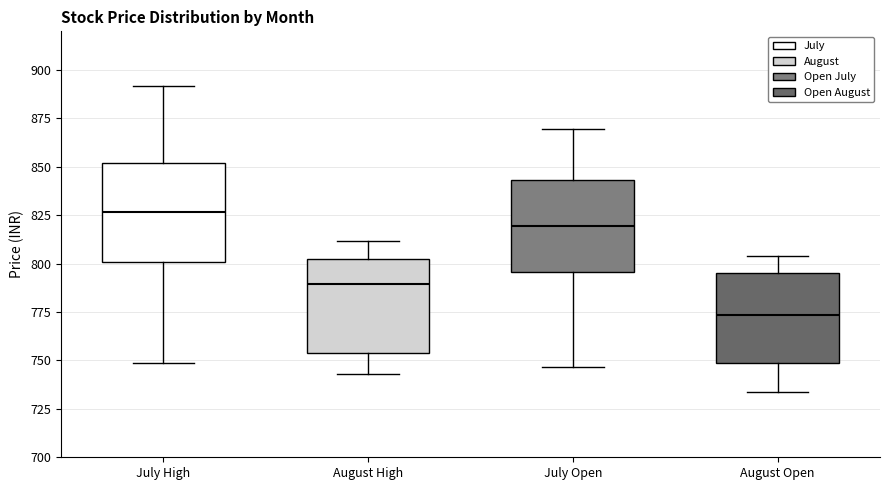

Reading left to right, transcribe this box plot: for each box, give where its median line is, the range the box spans, and where its two whiskers end, as read against the y-axis. The values are not printed on the chart, so give them approximately, as read against the axis.

July High: median 825, box 800 to 850, whiskers 750 to 890
August High: median 790, box 755 to 800, whiskers 745 to 810
July Open: median 820, box 795 to 845, whiskers 745 to 870
August Open: median 775, box 750 to 795, whiskers 735 to 805